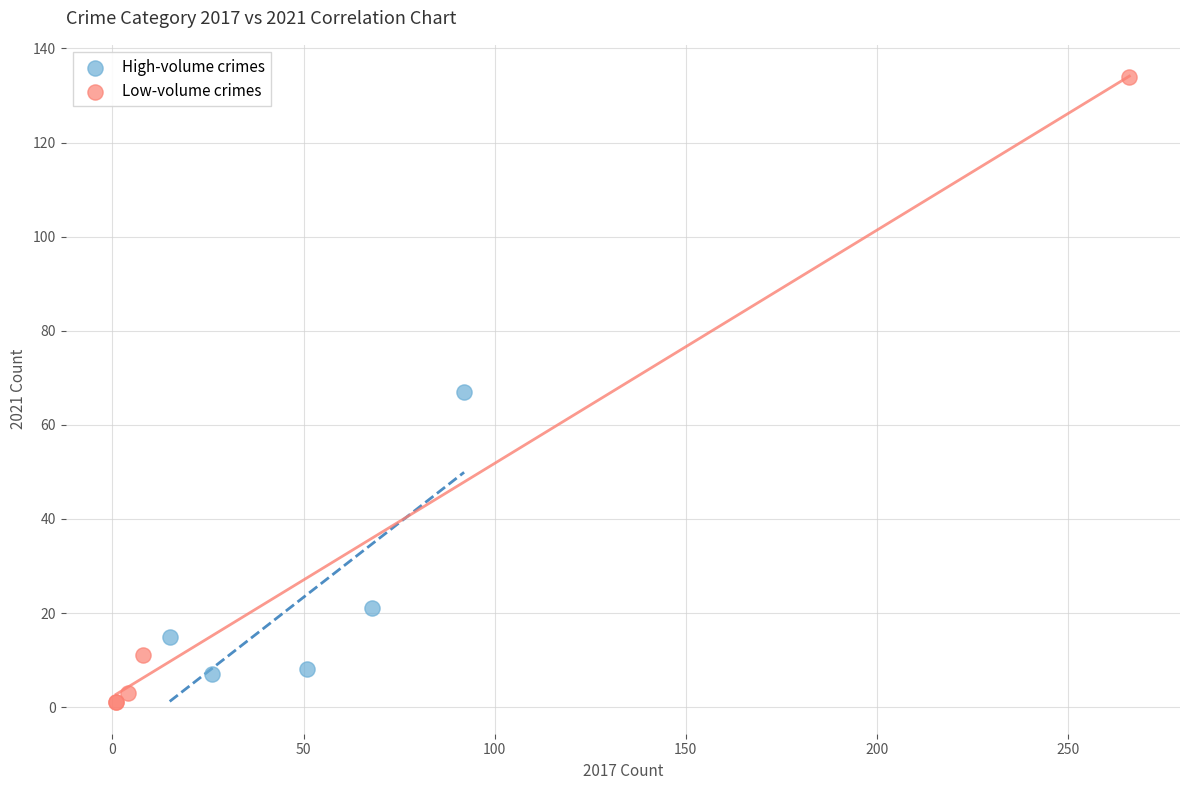

Which series contains the highest Y value?

Low-volume crimes